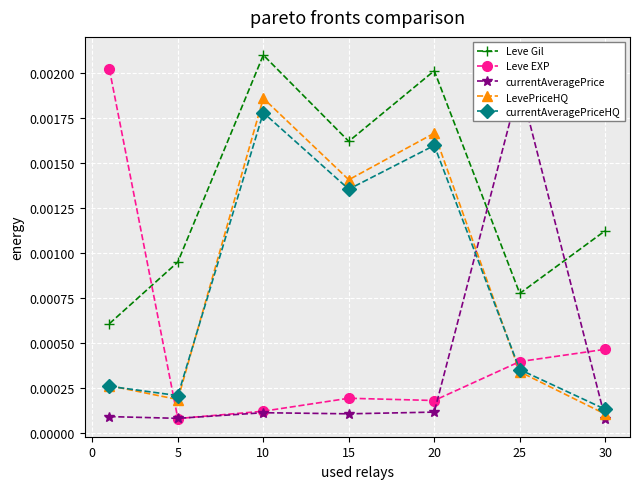

At which label is currentAveragePriceHQ closest to 0?

30